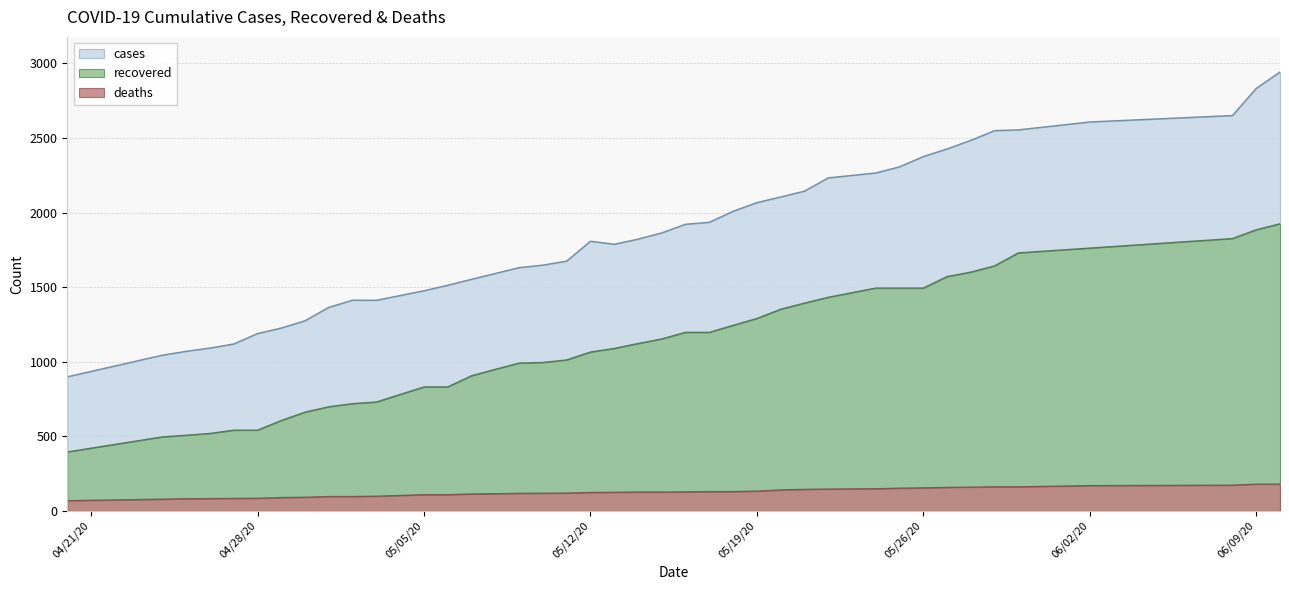

List the labels in order of recovered value, smallest first.

04/20/20, 04/24/20, 04/25/20, 04/26/20, 04/27/20, 04/28/20, 04/29/20, 04/30/20, 05/01/20, 05/02/20, 05/03/20, 05/05/20, 05/06/20, 05/07/20, 05/08/20, 05/09/20, 05/10/20, 05/11/20, 05/12/20, 05/13/20, 05/14/20, 05/15/20, 05/16/20, 05/17/20, 05/18/20, 05/19/20, 05/20/20, 05/21/20, 05/22/20, 05/24/20, 05/25/20, 05/26/20, 05/27/20, 05/28/20, 05/29/20, 05/30/20, 06/02/20, 06/08/20, 06/09/20, 06/10/20